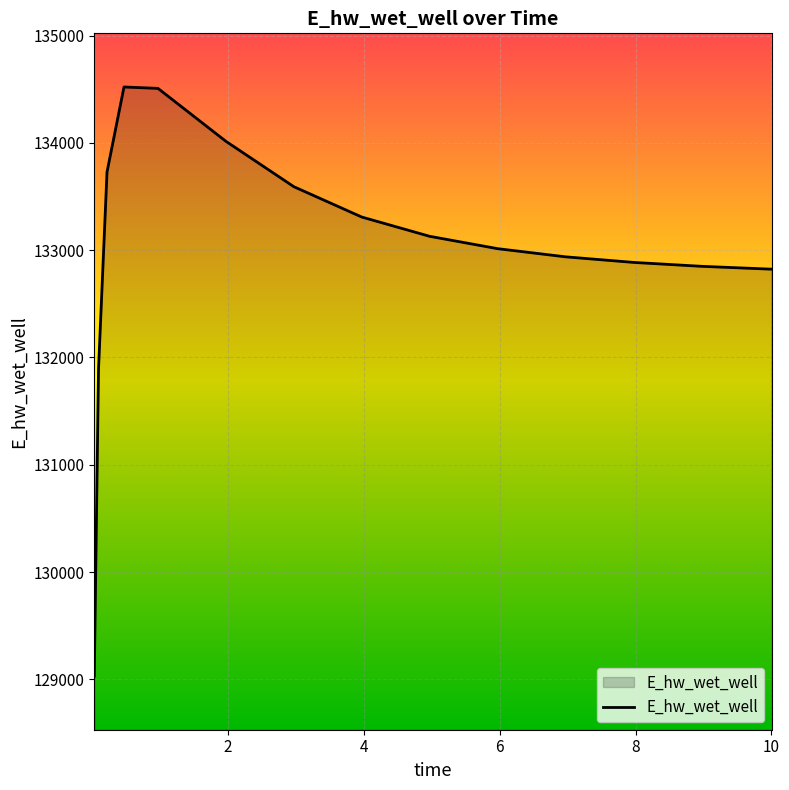

What is the smallest value displayed?

129030.4